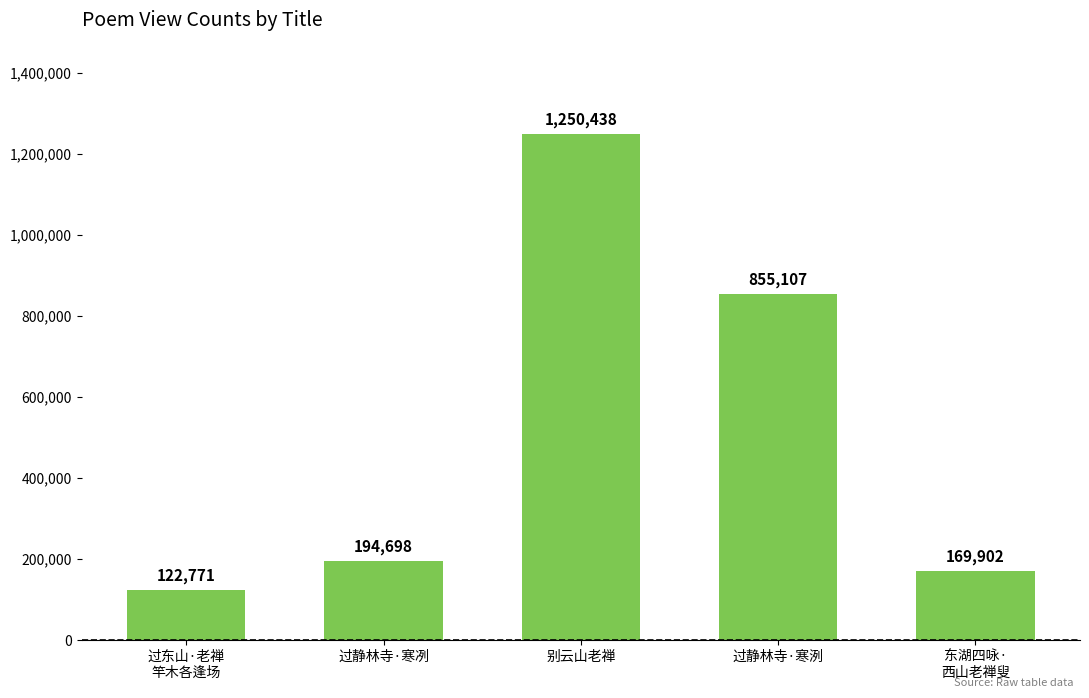

Reading right to left, list all the values displayed in this chart.

169902	855107	1250438	194698	122771